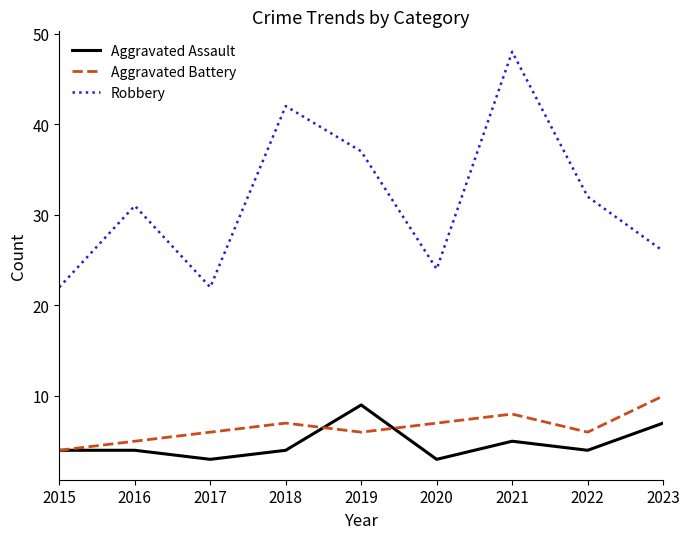

What is the sum of the Robbery values at 2017 and 2020?

46